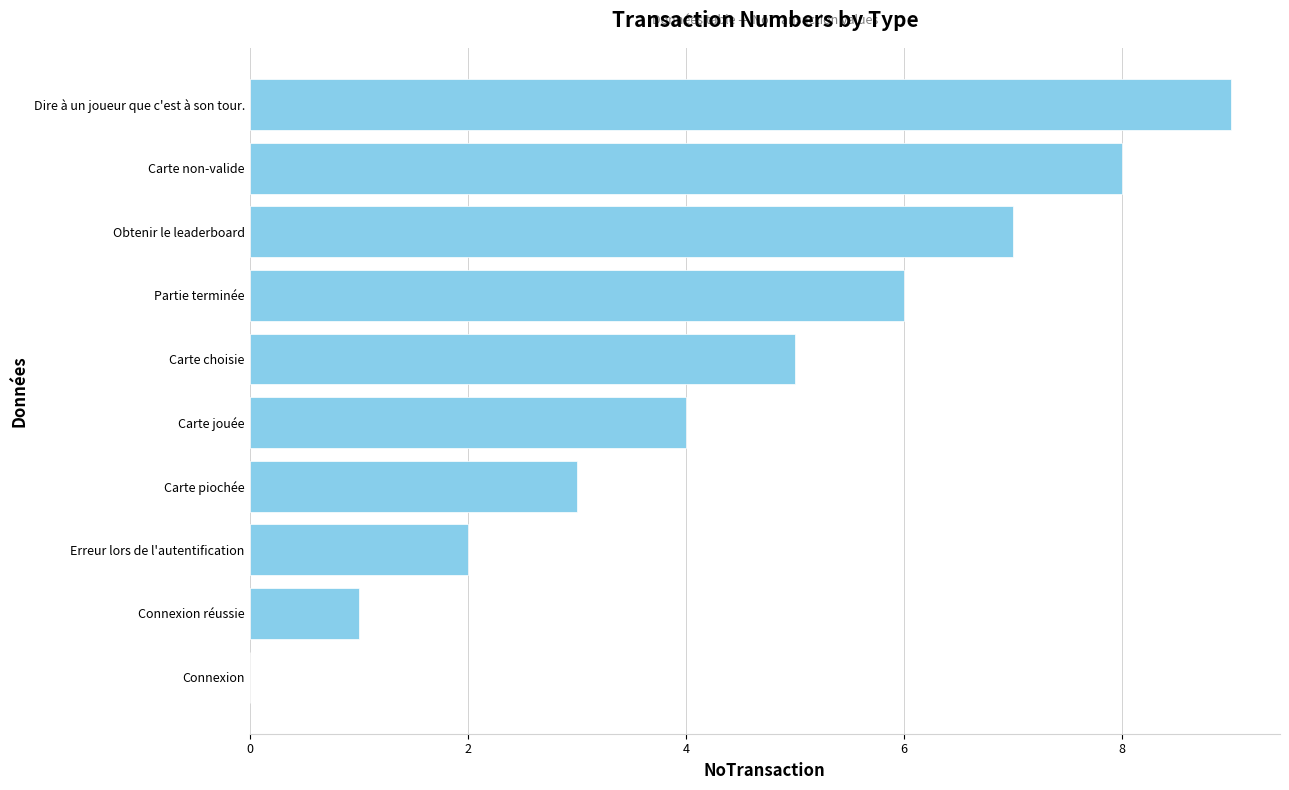

What is the greatest value displayed?

9